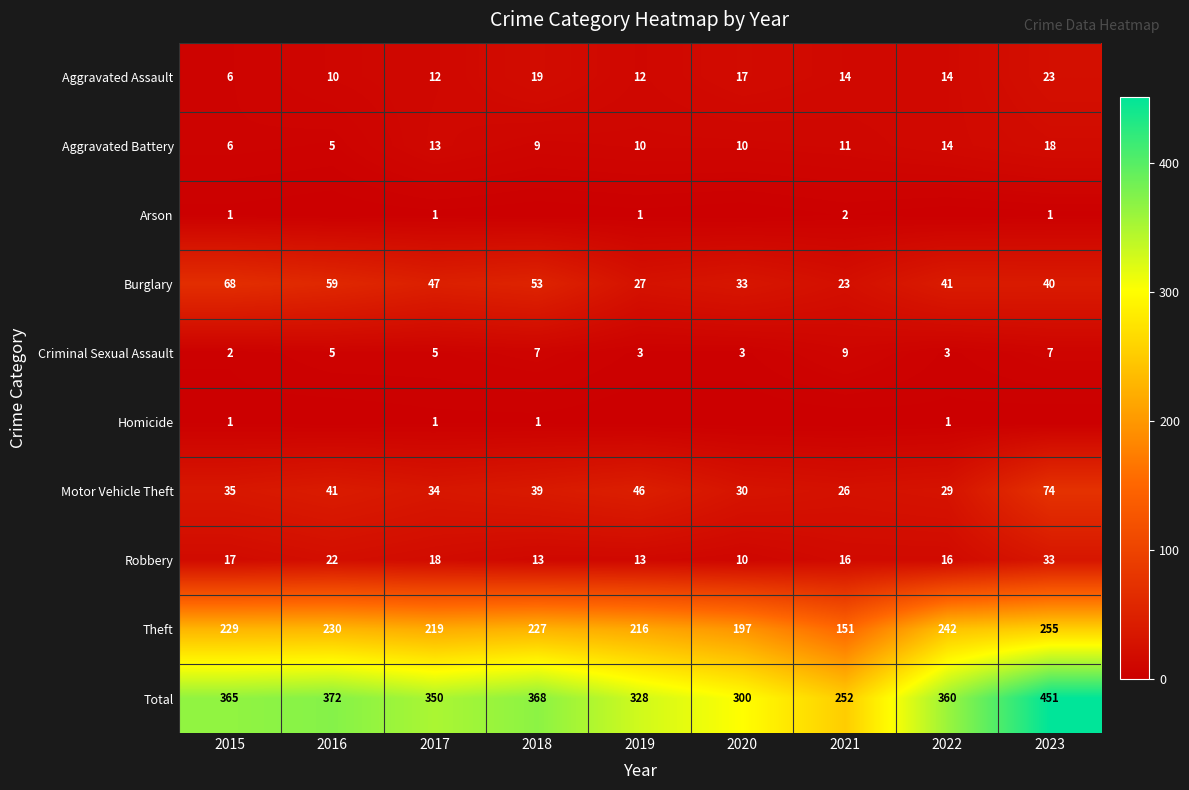

Which category has the highest value in the Total series?

2023